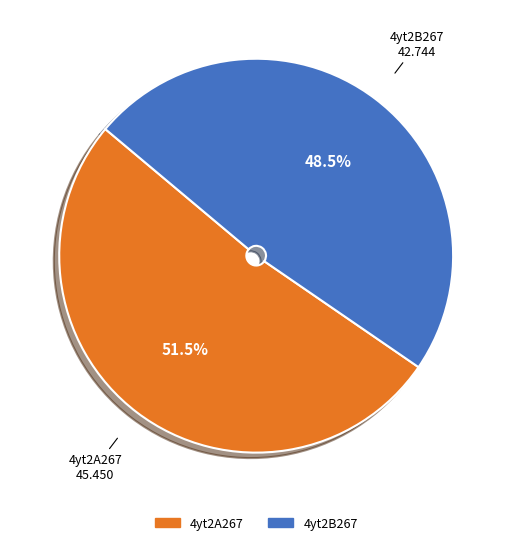

Is there any slice that represents more than half of the pie?

Yes